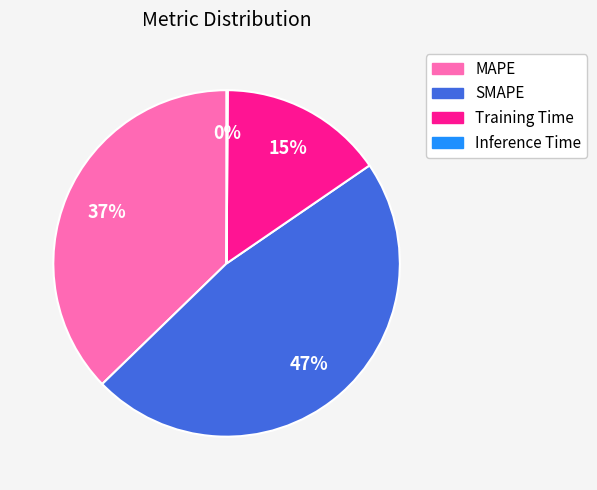

Is SMAPE the majority of the pie?

No